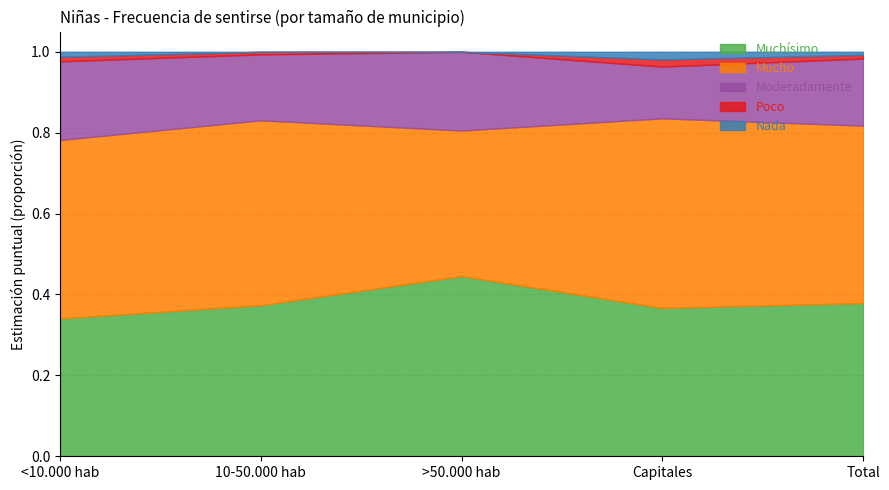

How many Moderadamente values are between 0 and 1?

5